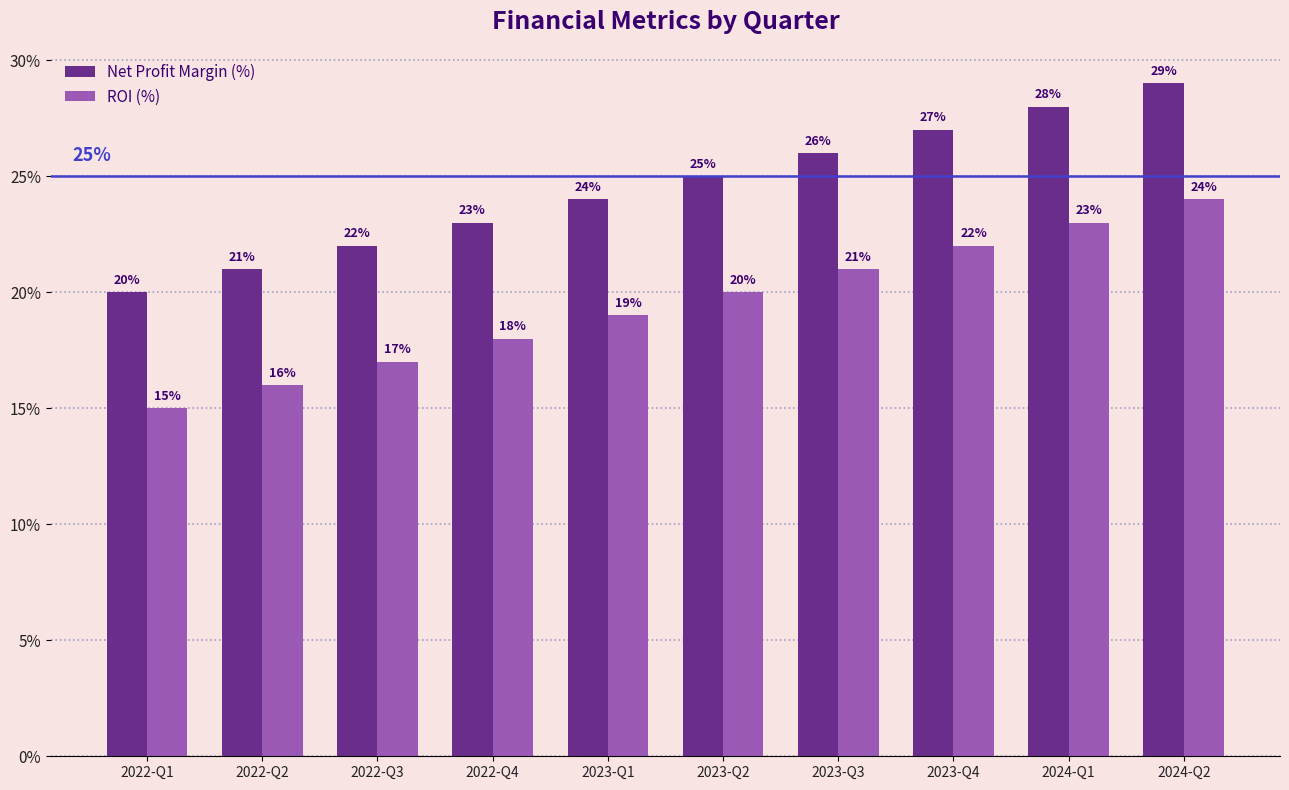

Are the bars horizontal?

No